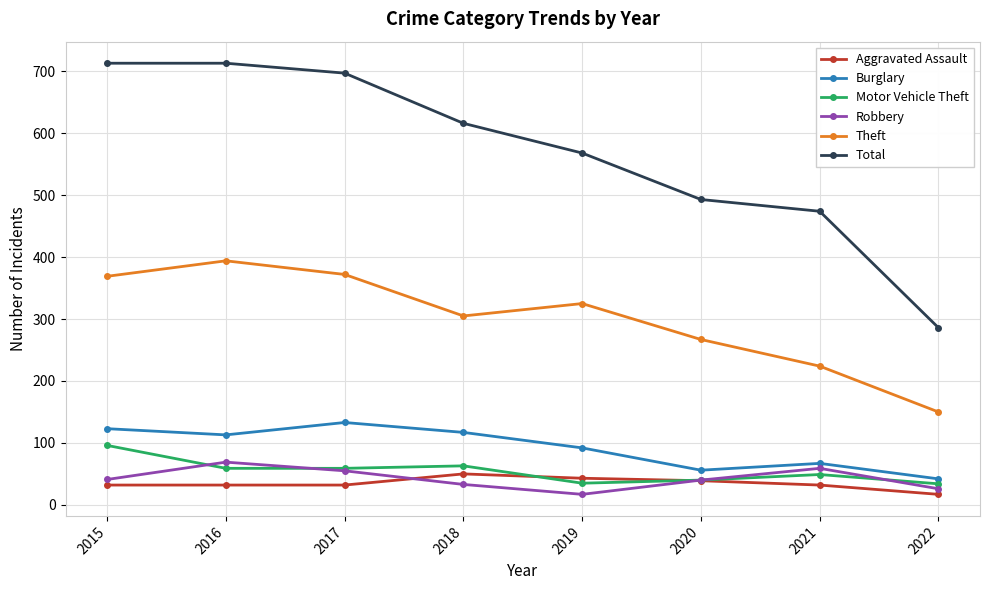

What is the difference between the highest and lowest values at 2021?

442